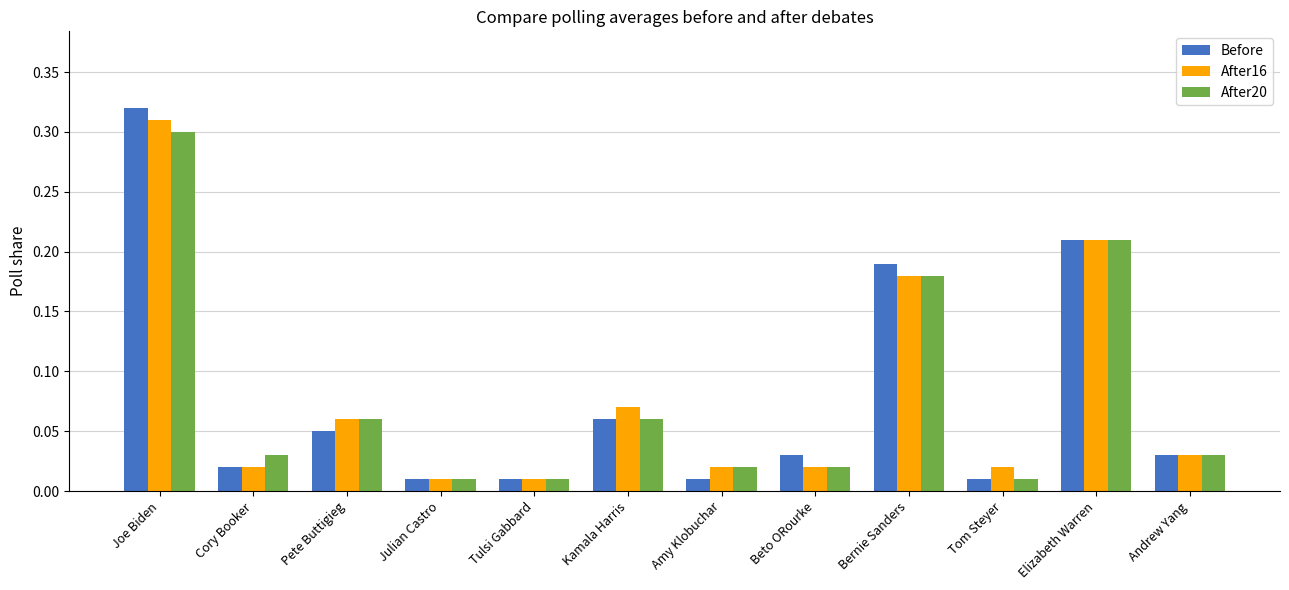

How many data points does each series have?

12